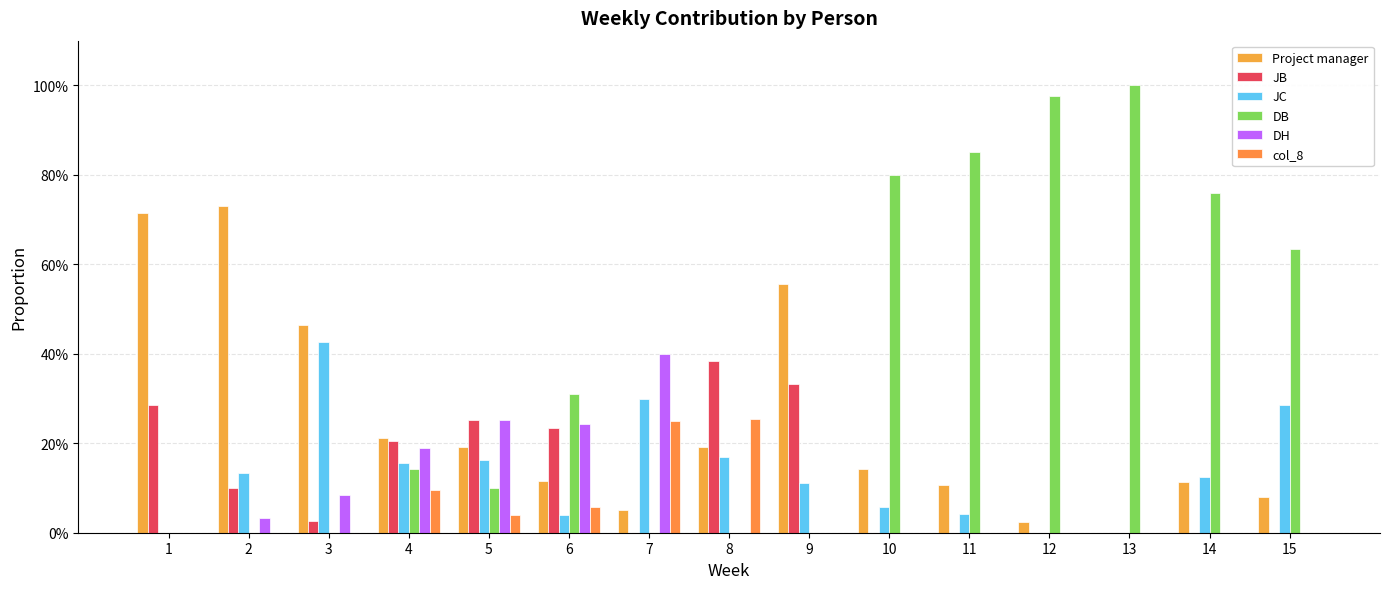

Reading left to right, transcribe all the data shown in this chart.

Project manager: 0.7	0.7	0.5	0.2	0.2	0.1	0.1	0.2	0.6	0.1	0.1	0.0	0.0	0.1	0.1
JB: 0.3	0.1	0.0	0.2	0.3	0.2	0.0	0.4	0.3	0.0	0.0	0.0	0.0	0.0	0.0
JC: 0.0	0.1	0.4	0.2	0.2	0.0	0.3	0.2	0.1	0.1	0.0	0.0	0.0	0.1	0.3
DB: 0.0	0.0	0.0	0.1	0.1	0.3	0.0	0.0	0.0	0.8	0.9	1.0	1.0	0.8	0.6
DH: 0.0	0.0	0.1	0.2	0.3	0.2	0.4	0.0	0.0	0.0	0.0	0.0	0.0	0.0	0.0
col_8: 0.0	0.0	0.0	0.1	0.0	0.1	0.2	0.3	0.0	0.0	0.0	0.0	0.0	0.0	0.0